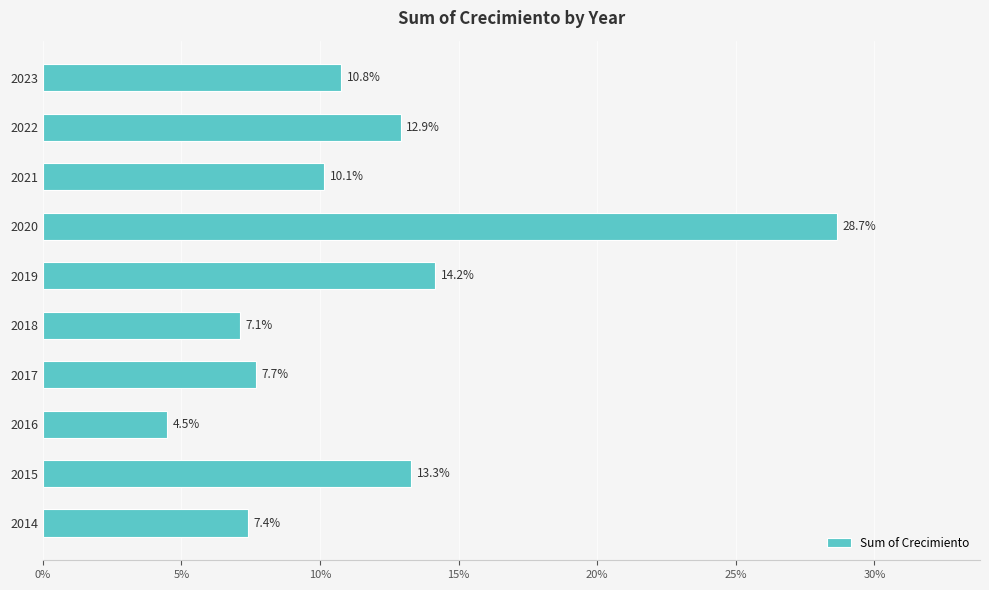

Does the chart contain any negative values?

No